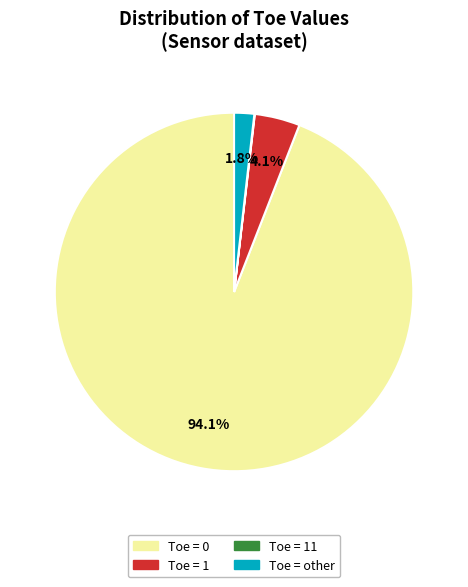

Is there any slice that represents more than half of the pie?

Yes